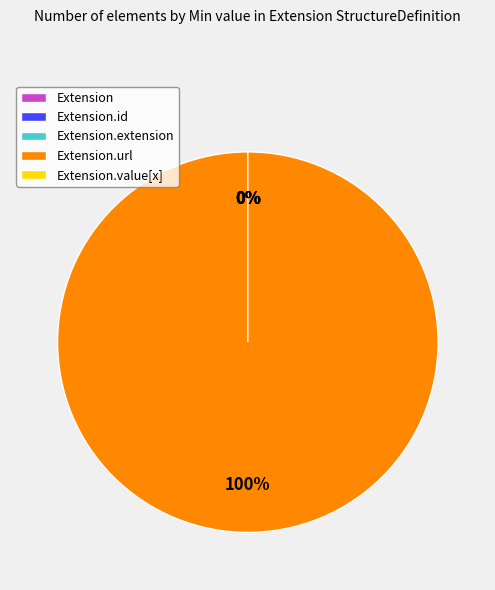

Count the number of slices in the pie.

5